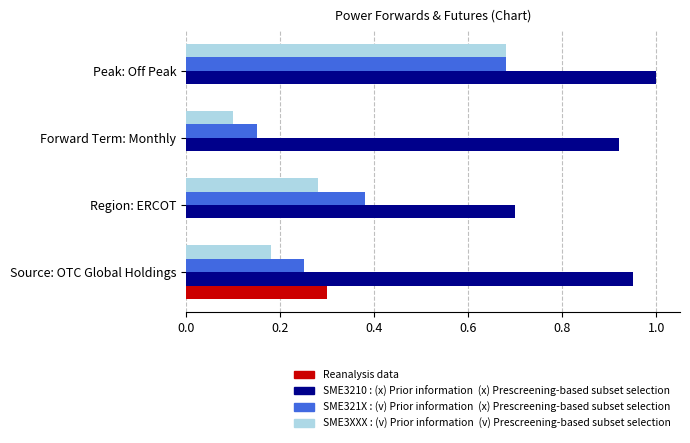

Which label corresponds to the largest value in the chart?

Peak: Off Peak